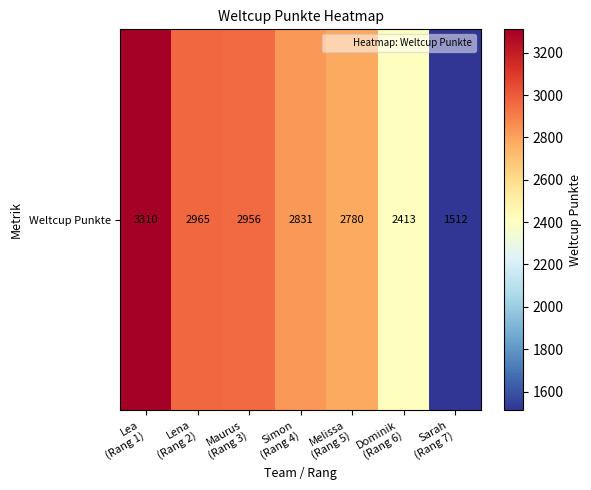

Rank the categories by value from highest to lowest.

Lea
(Rang 1), Lena
(Rang 2), Maurus
(Rang 3), Simon
(Rang 4), Melissa
(Rang 5), Dominik
(Rang 6), Sarah
(Rang 7)